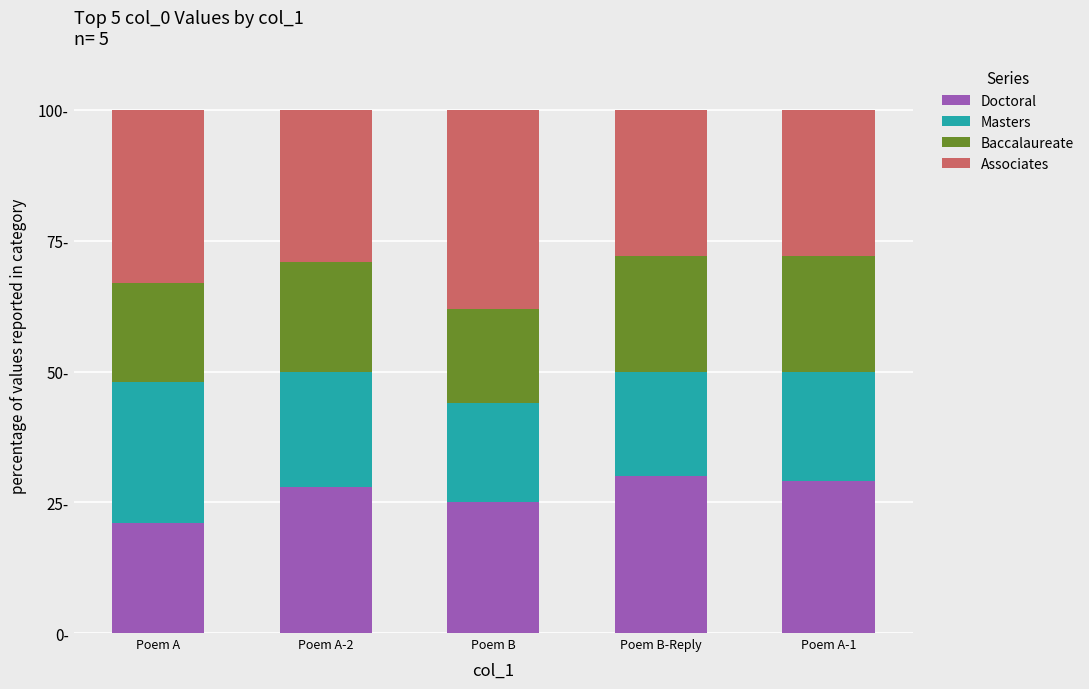

Does the chart contain any negative values?

No